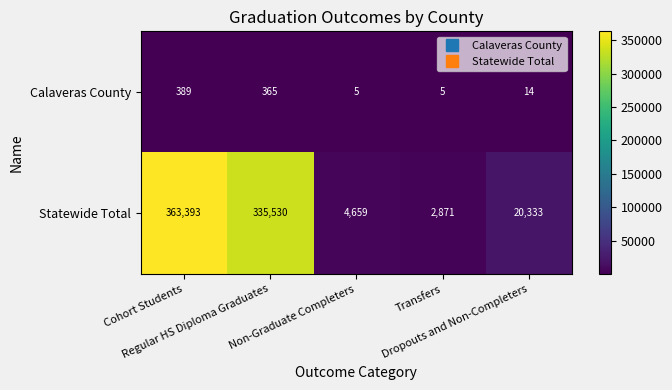

Which series has the widest spread of values?

Statewide Total